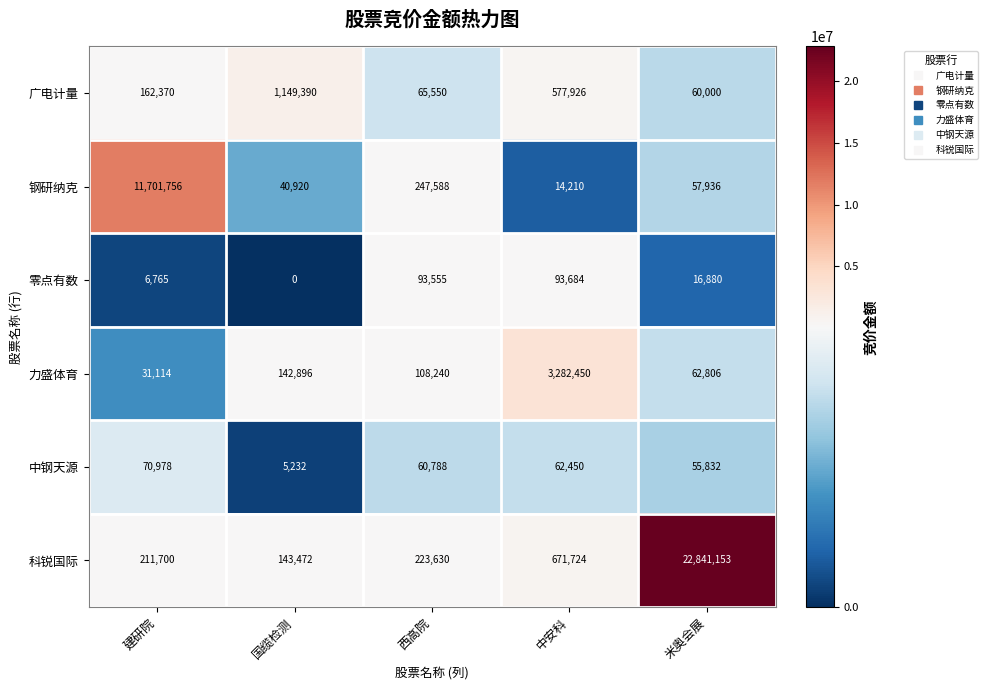

What is the sum of the 中钢天源 values at 西高院 and 中安科?

123238